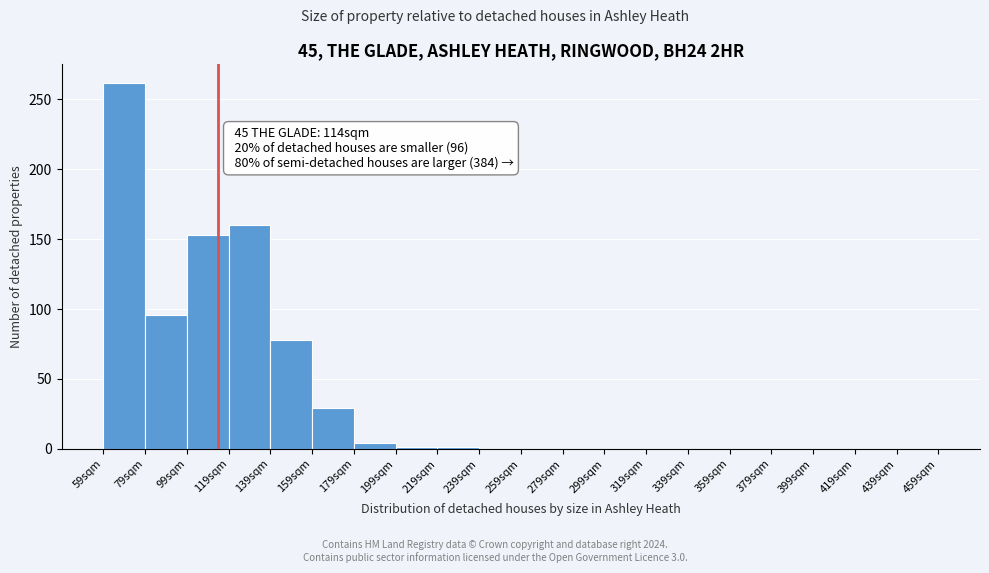

Over which range of the x-axis is the bar tallest?

59 to 79